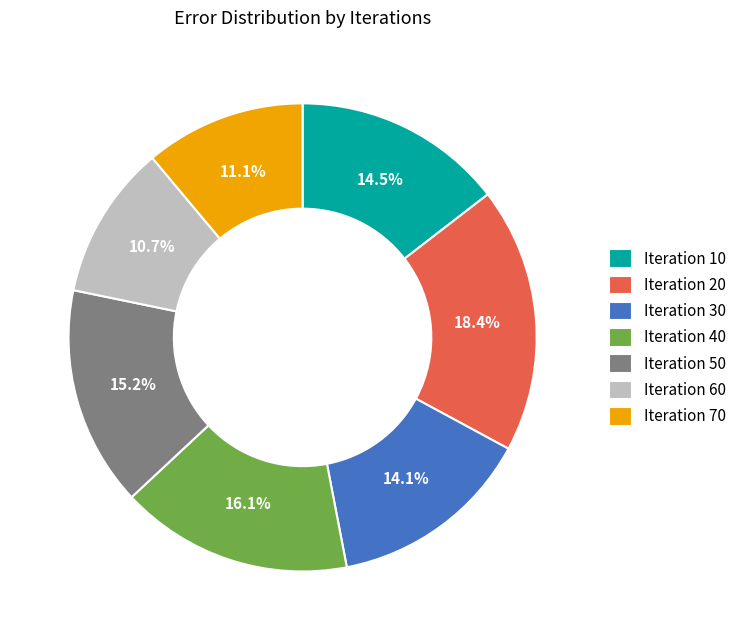

Which has a higher value, Iteration 30 or Iteration 60?

Iteration 30